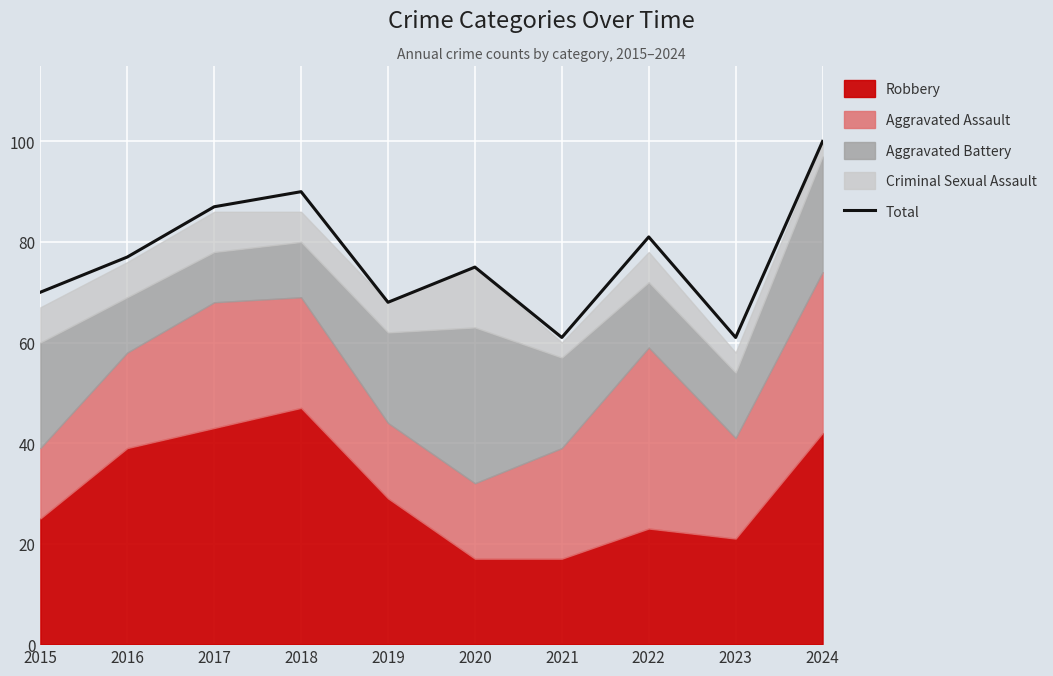

Is it true that the value at 2020 is 75?

True